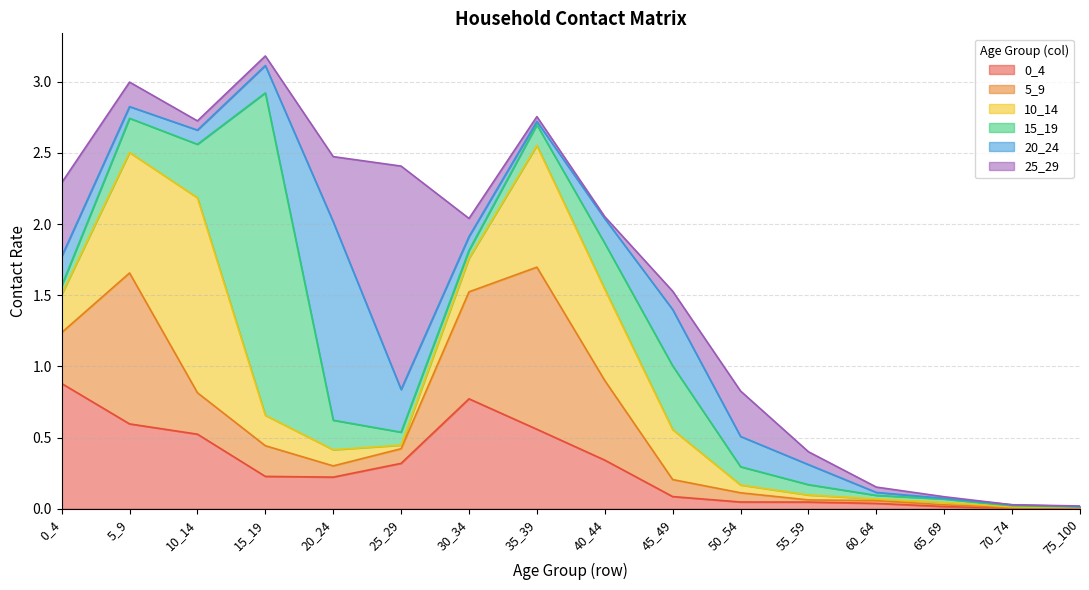

How many intersections are there between 25_29 and 20_24?

8